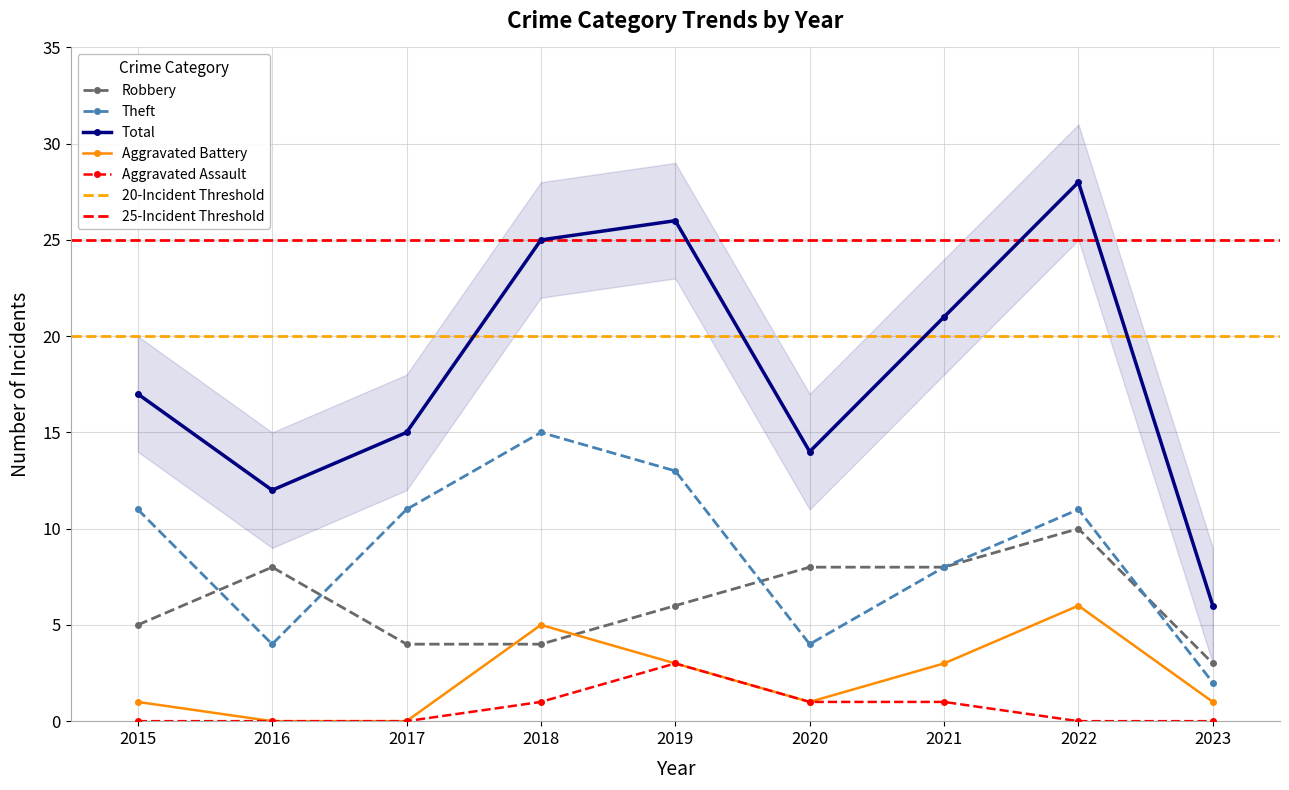

How many series are shown in this chart?

5